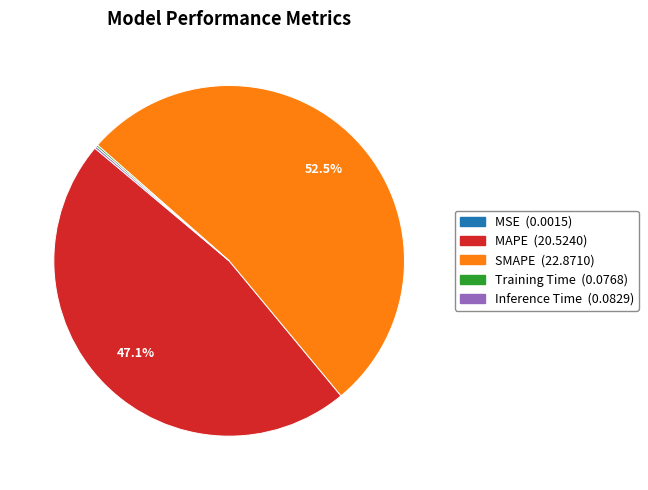

What is the largest slice in the pie chart?

SMAPE